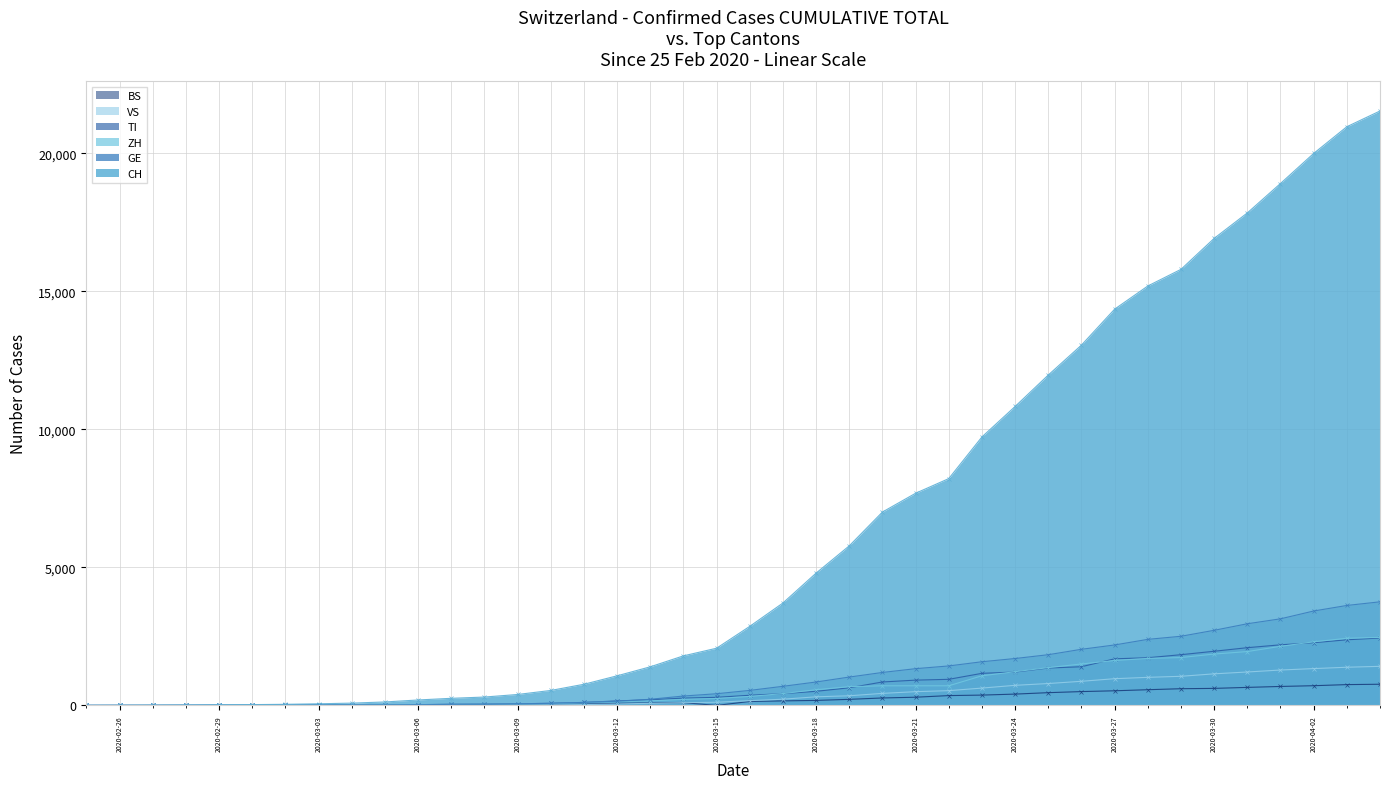

Which series has the largest total across all categories?

CH